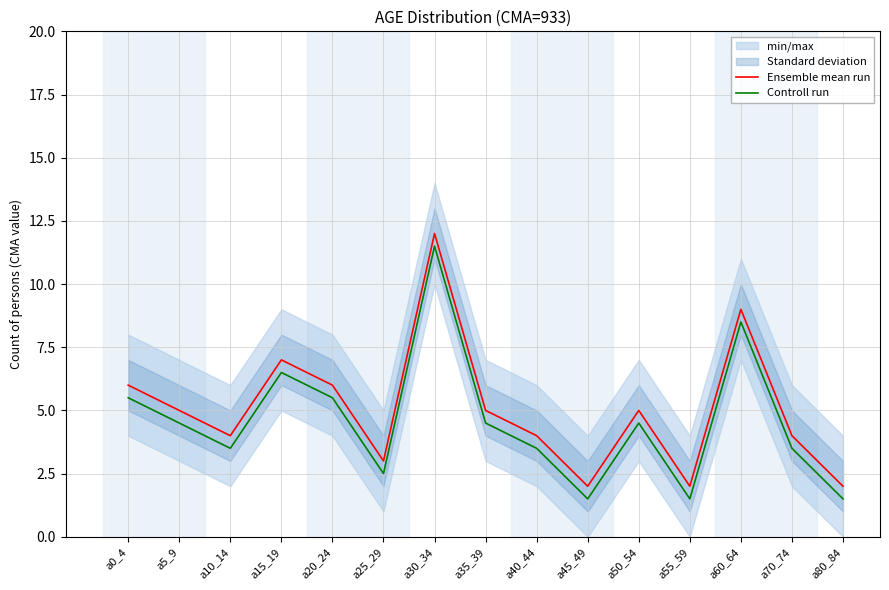

Which series changed the most between a20_24 and a45_49?

Ensemble mean run